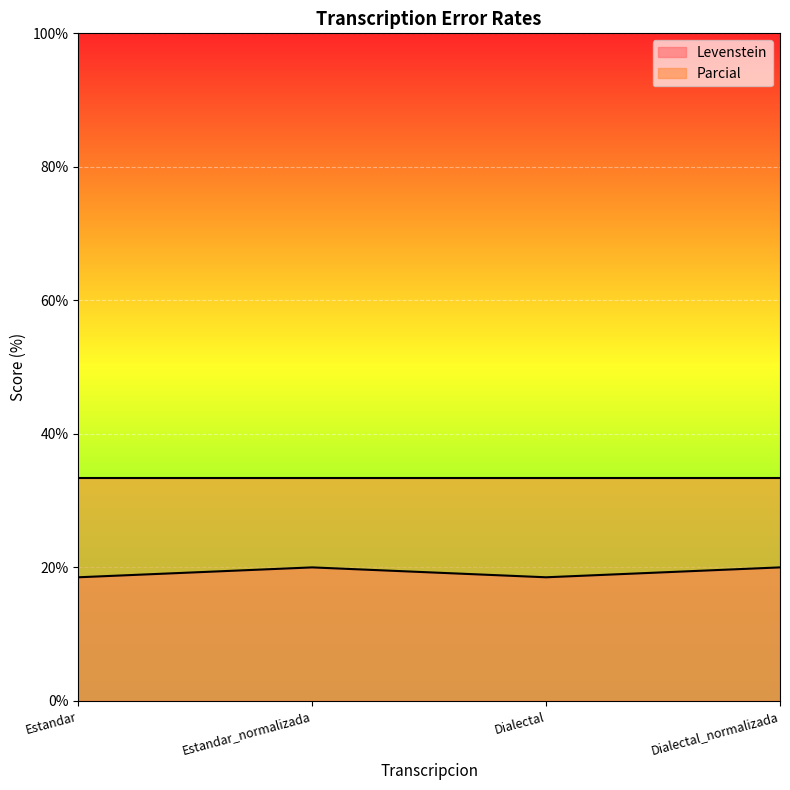

How many series are shown in this chart?

2